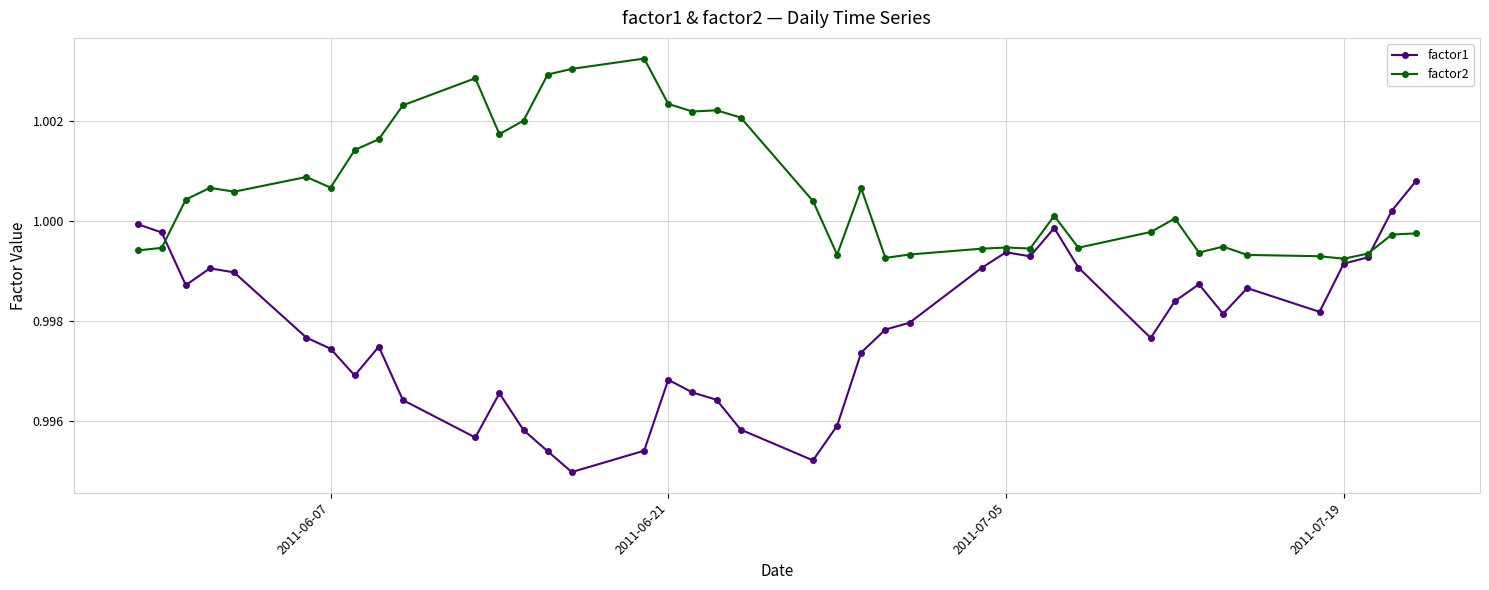

At how many categories does at least one series exceed 0?

40